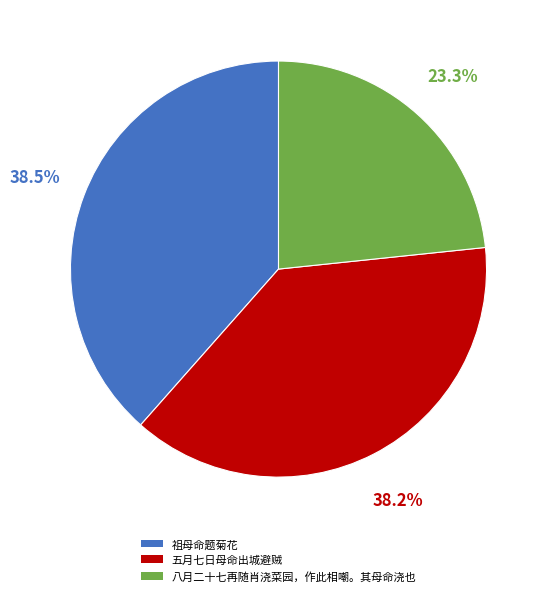

To the nearest percent, what is the difference between the largest and smallest slice percentages?

15%